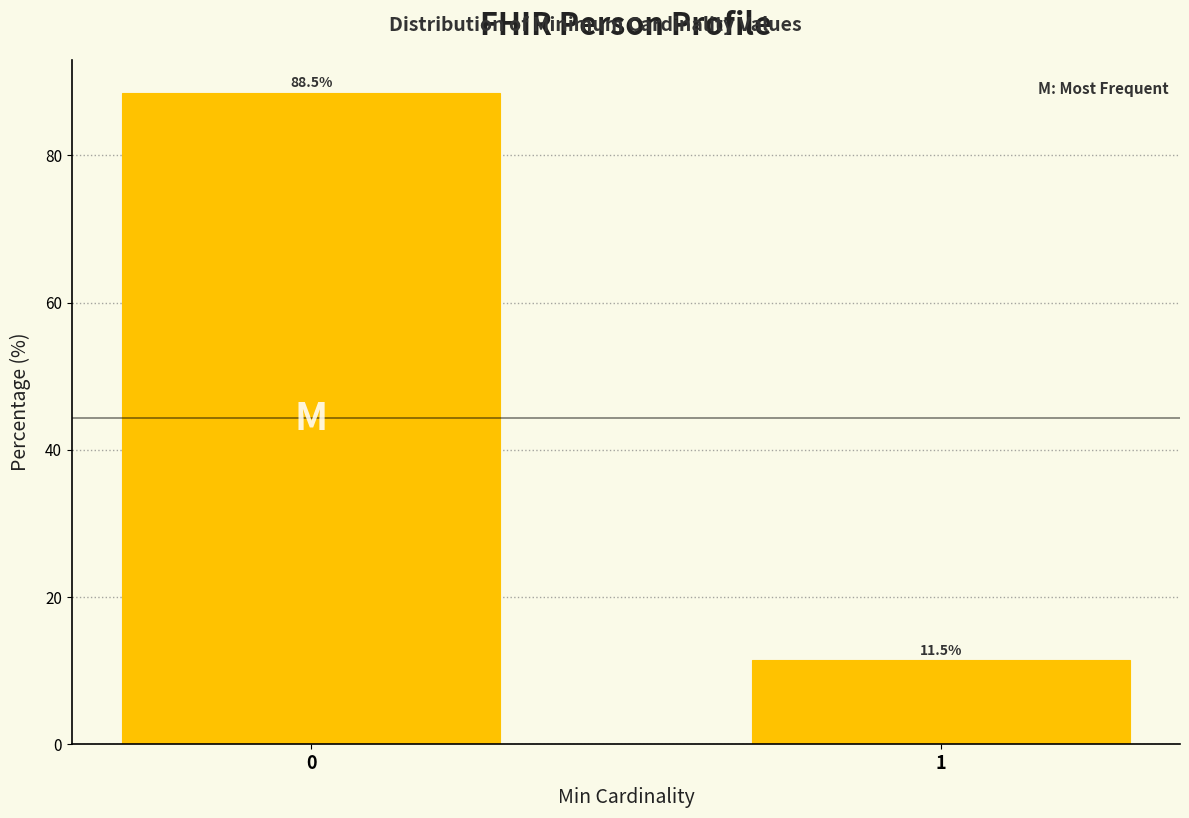

Reading left to right, list all the values displayed in this chart.

88.5	11.5